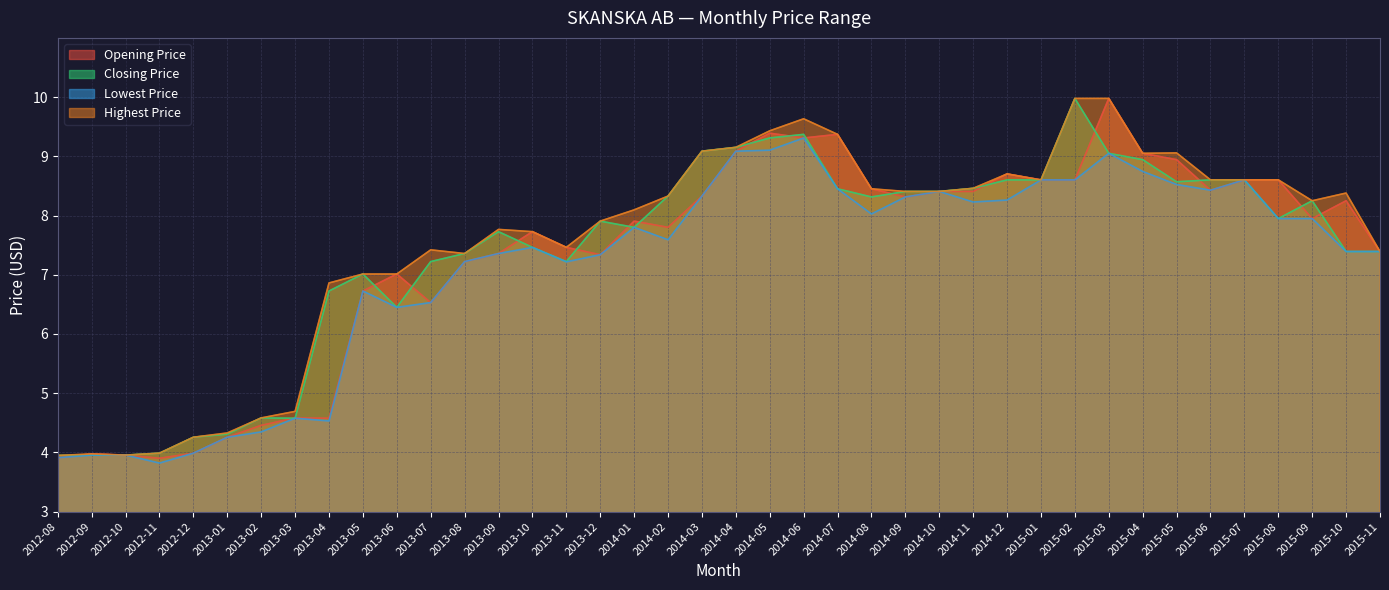

True or false: Lowest Price has a value of 11.1 at 2014-01.

False